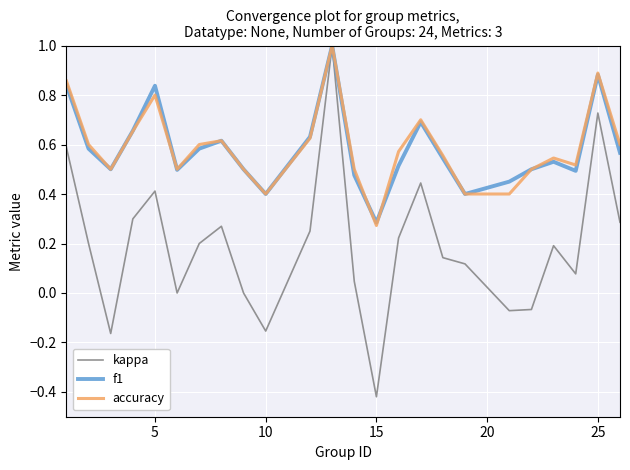

Which series has the widest spread of values?

kappa